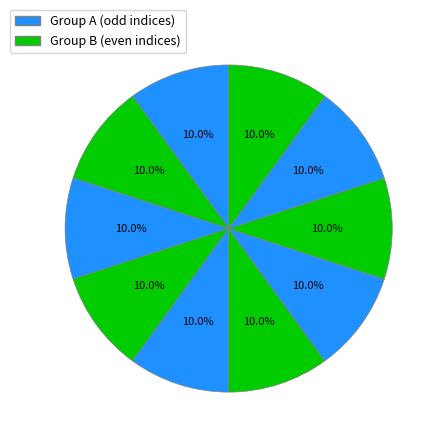

How many slices are in this pie chart?

10